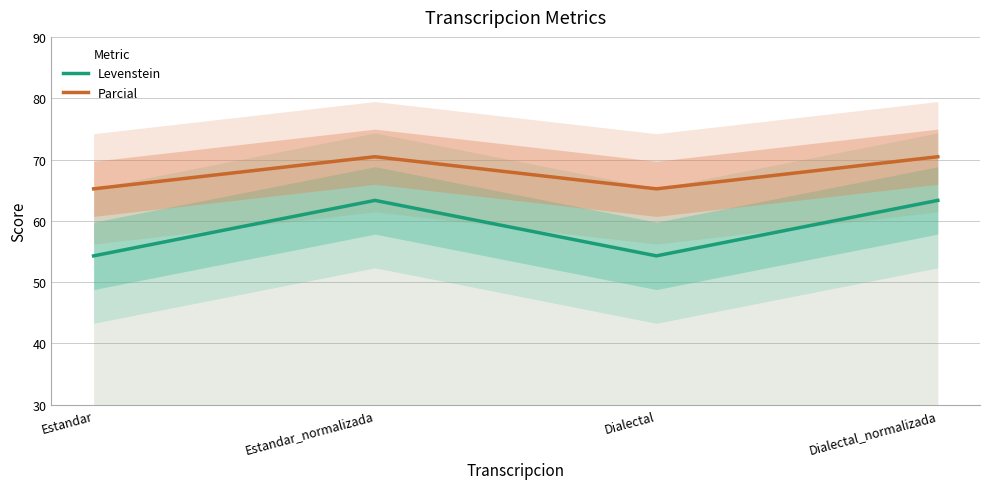

Rank the categories by Levenstein value from lowest to highest.

Estandar, Dialectal, Estandar_normalizada, Dialectal_normalizada